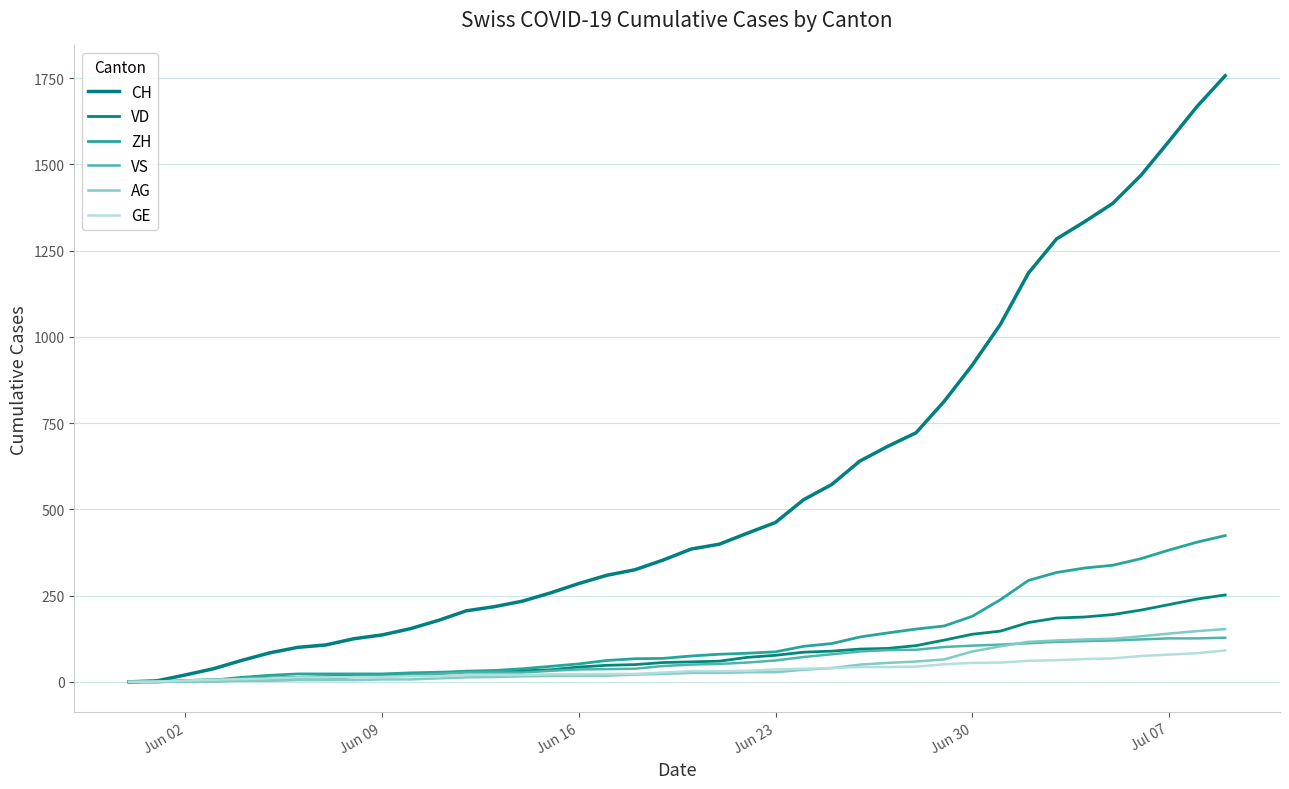

Does the chart display data point markers on the line(s)?

No